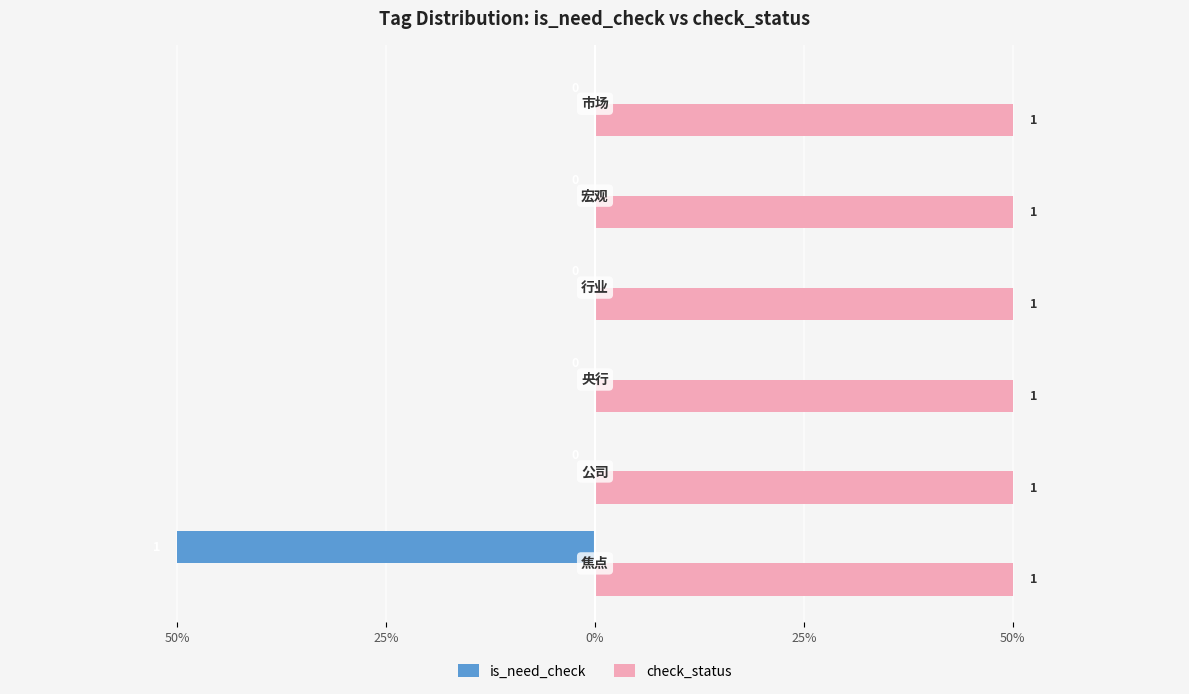

List the series in order of their overall mean, lowest first.

is_need_check, check_status